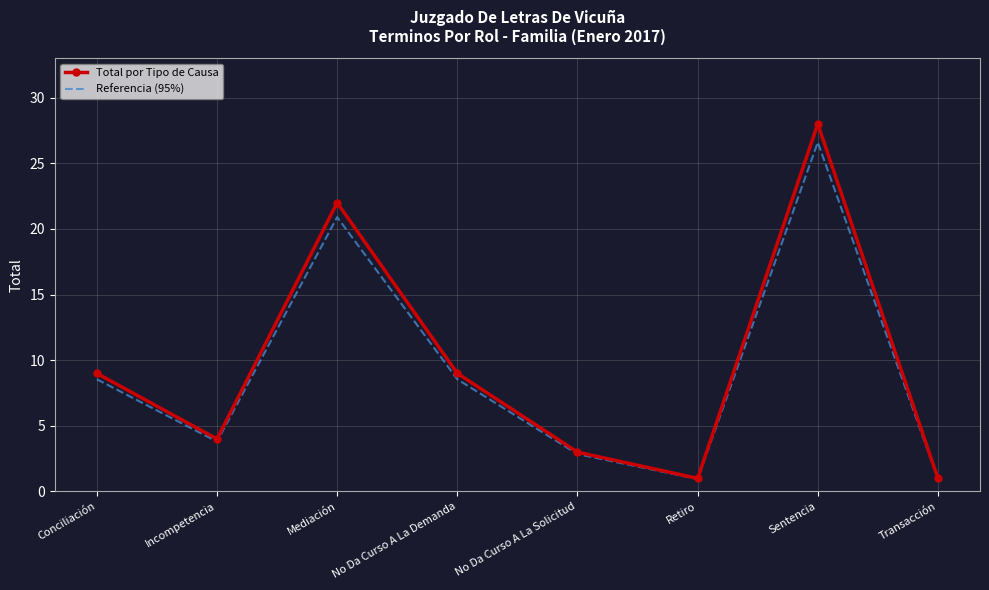

What is the total value across all series at Incompetencia?

7.8